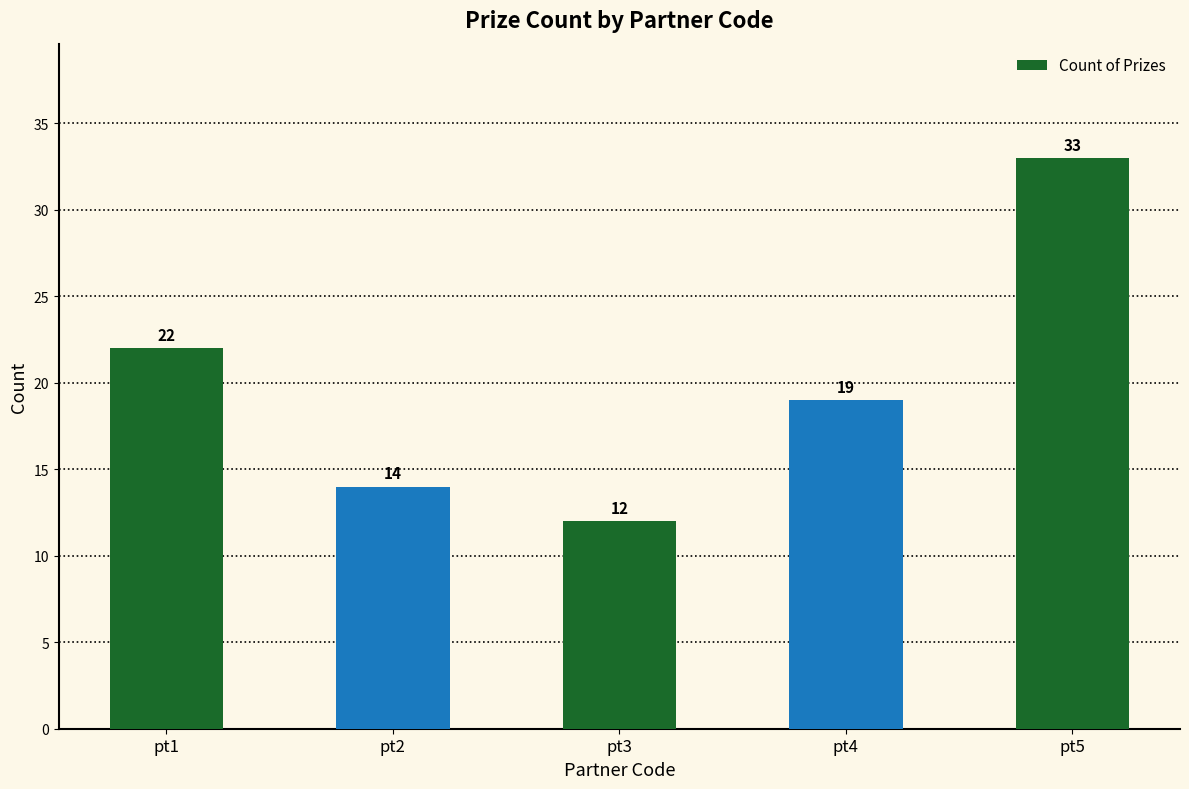

Rank the categories by value from lowest to highest.

pt3, pt2, pt4, pt1, pt5